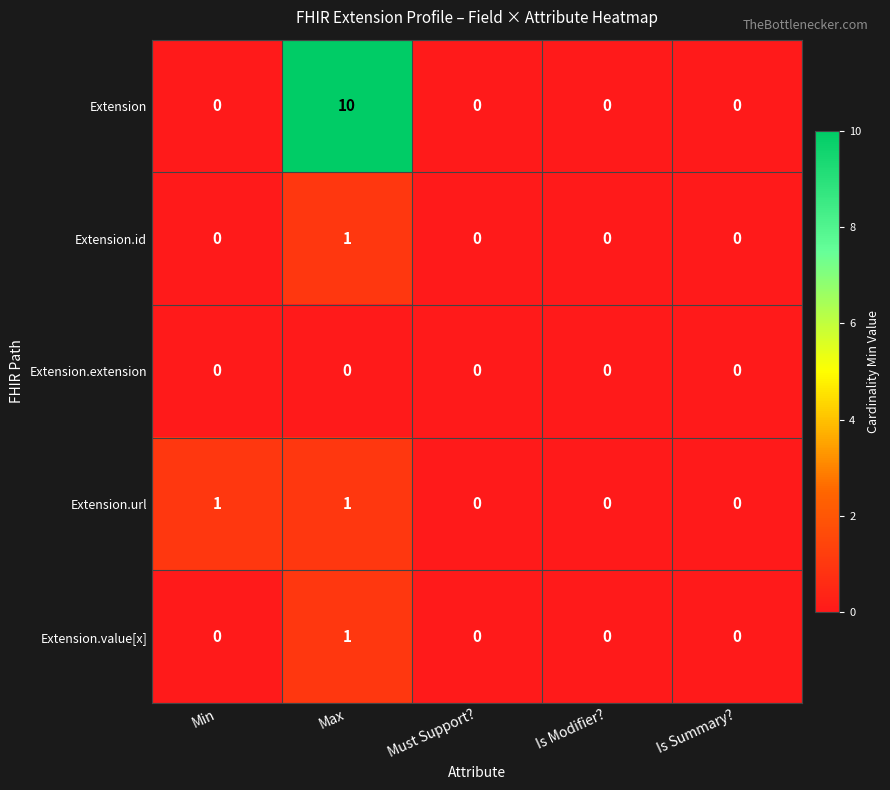

Reading right to left, transcribe all the data shown in this chart.

Extension: 0	0	0	10	0
Extension.id: 0	0	0	1	0
Extension.extension: 0	0	0	0	0
Extension.url: 0	0	0	1	1
Extension.value[x]: 0	0	0	1	0